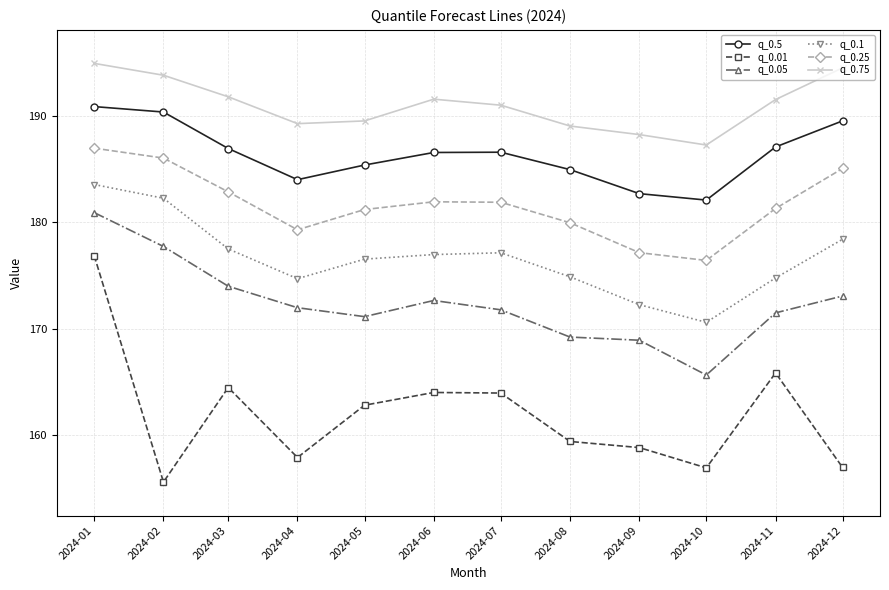

How many data points in q_0.1 are above 176?

7